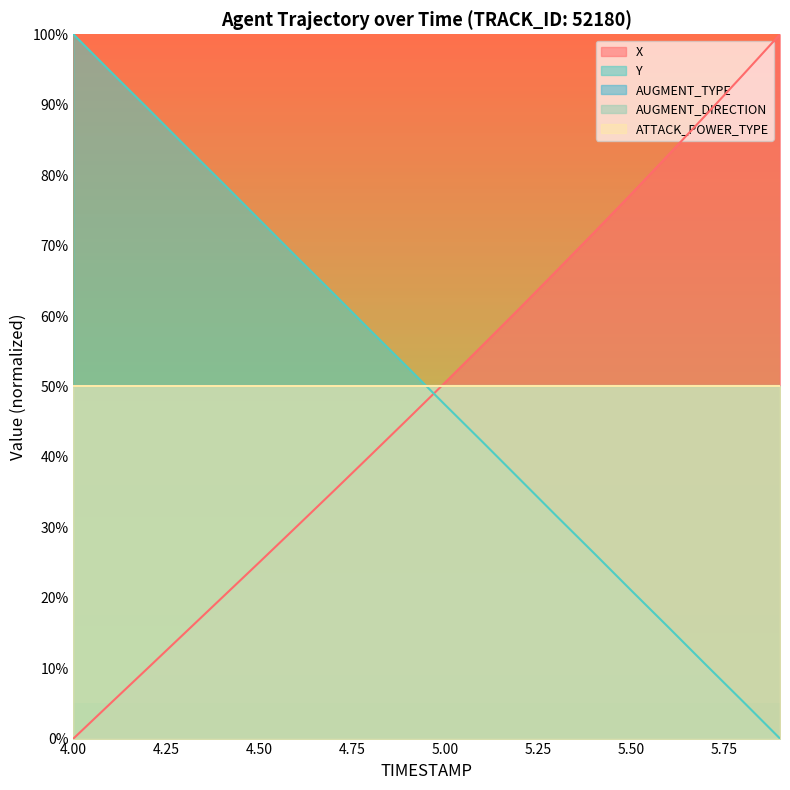

Does the chart display data point markers on the line(s)?

No